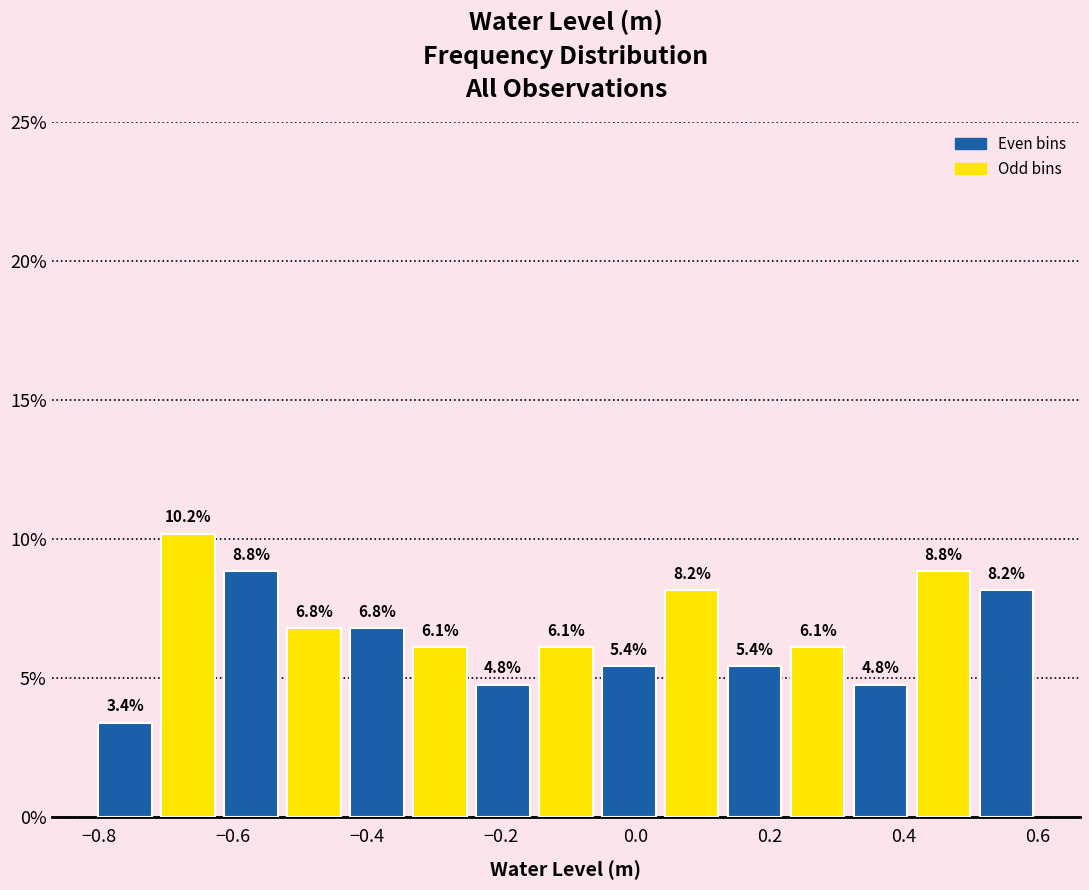

What is the height of the bar covering -0.62 to -0.52 on the x-axis? The bar edges are not printed on the chart, so give them approximately, as read against the axis.

8.8